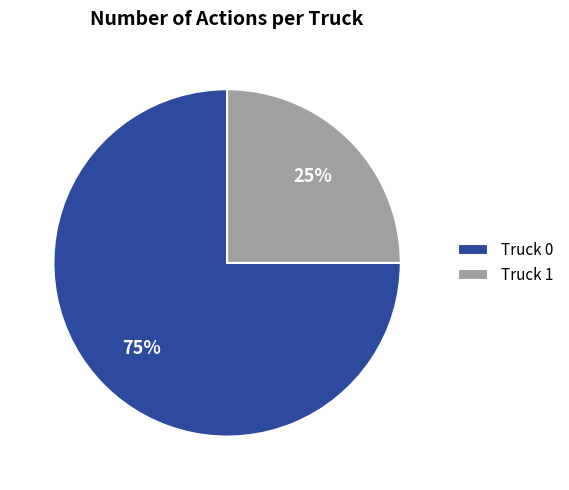

What is the ratio of the value at Truck 1 to the value at Truck 0?

0.3